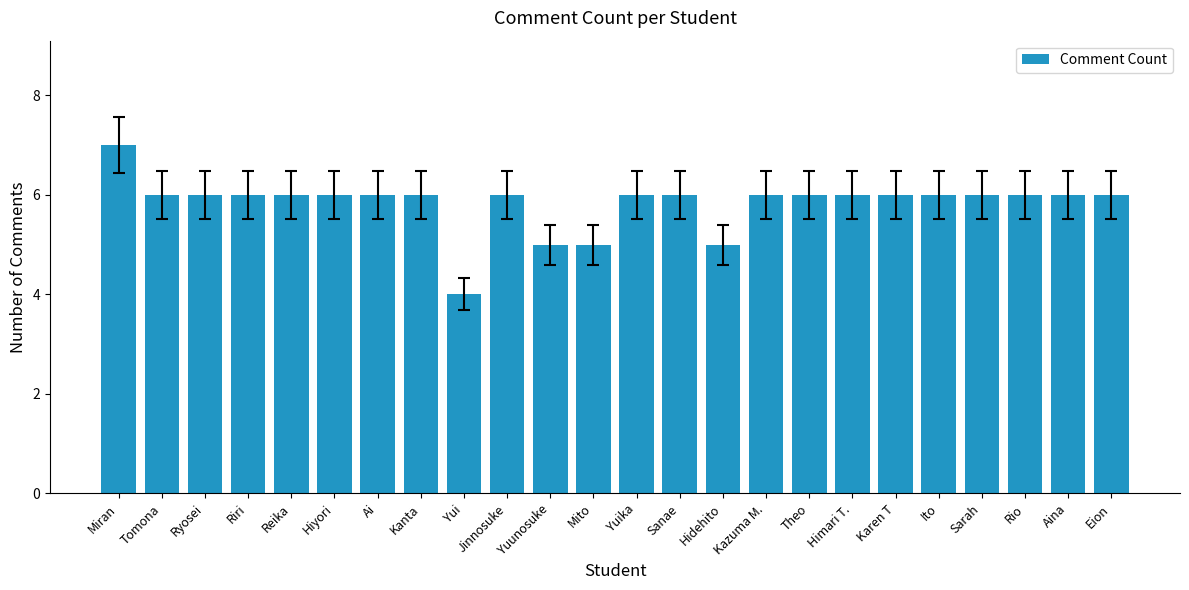

What is the change in value from Jinnosuke to Hidehito?

-1